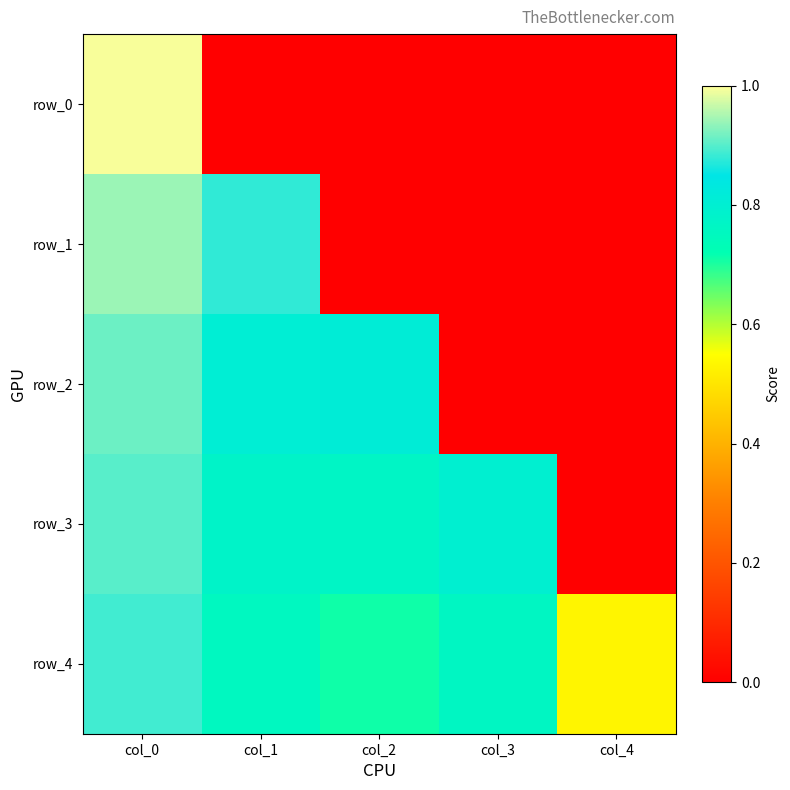

How many data points in row_0 are above 0?

1